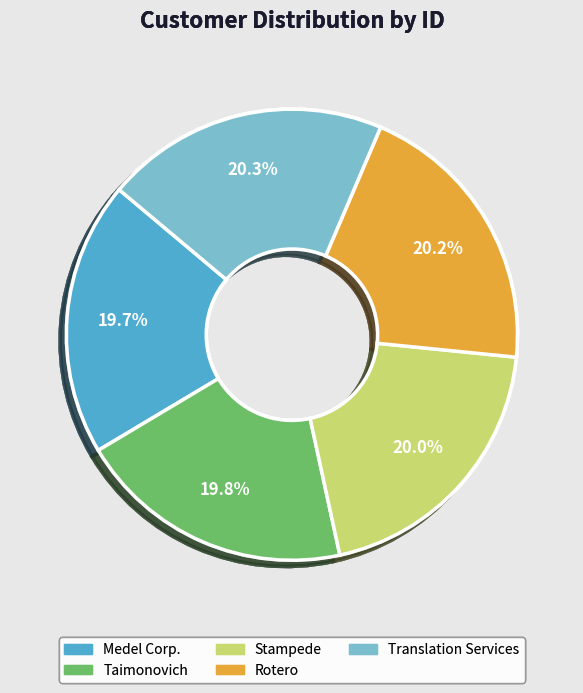

The Medel Corp. slice represents 8% of the pie. True or false?

False